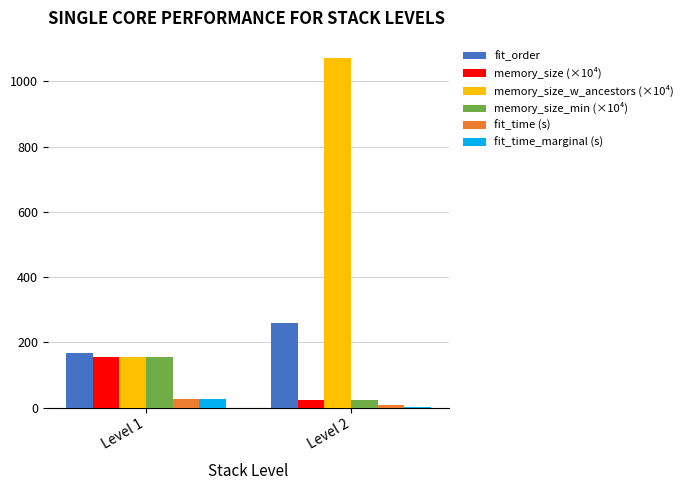

What is the difference between the fit_time_marginal (s) values at Level 1 and Level 2?

25.8